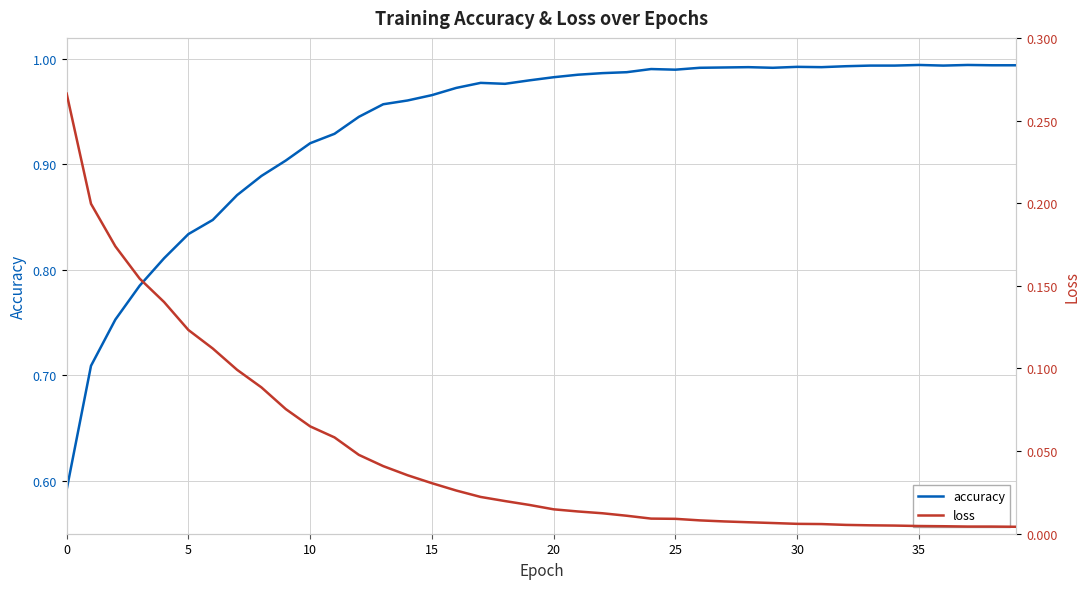

What is the sum of all loss values?

1.9